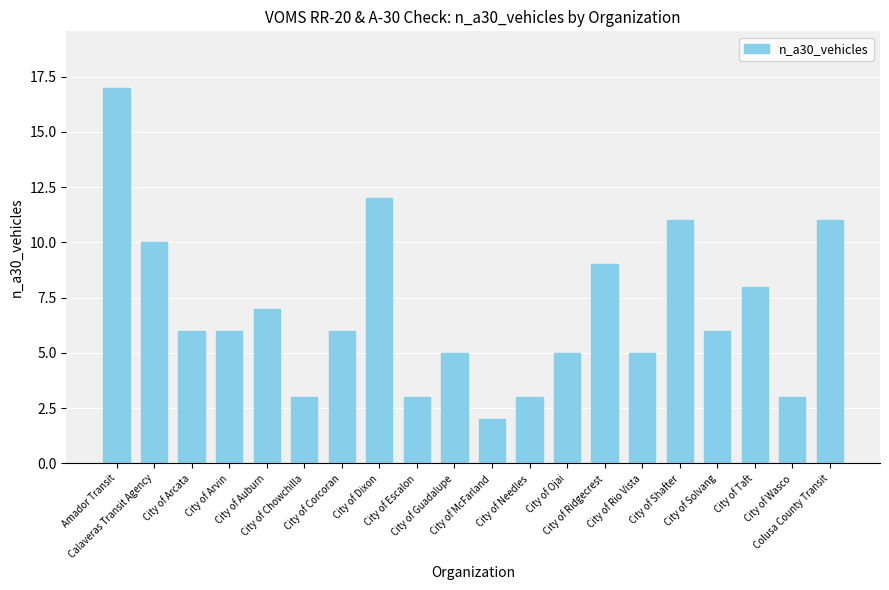

What is the label of the 7th bar from the left?

City of Corcoran